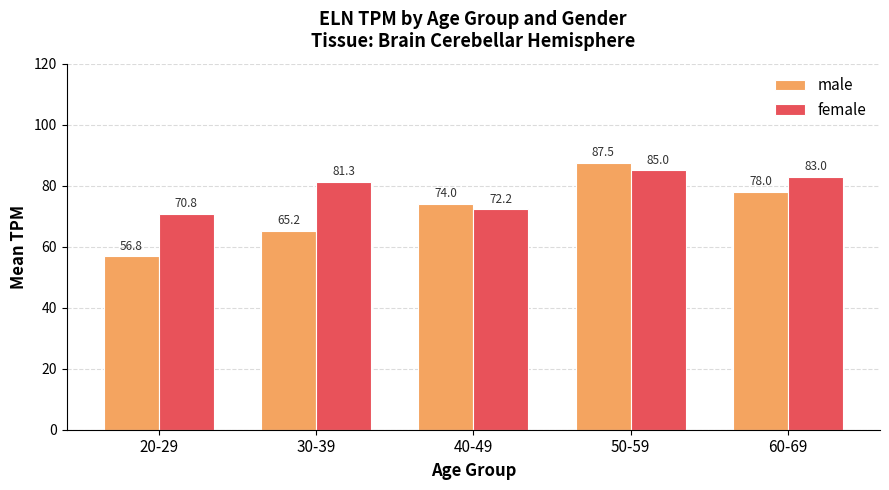

At how many categories does at least one series exceed 73?

4